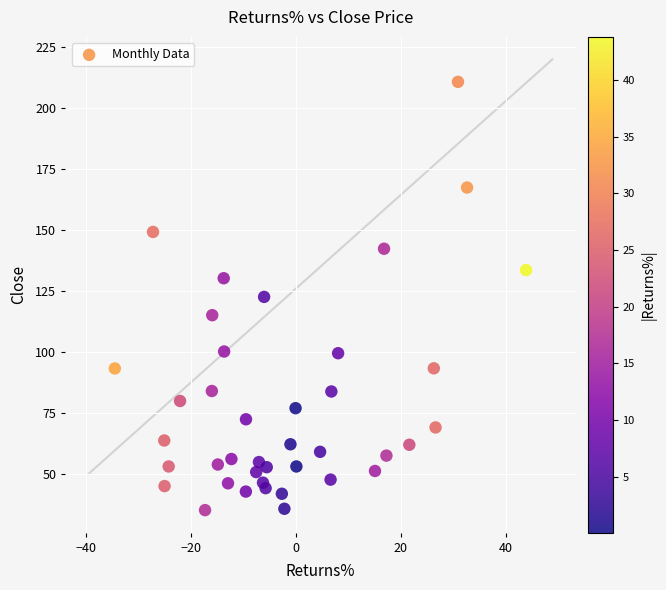

What is the range of X values (max minus min)?

78.3